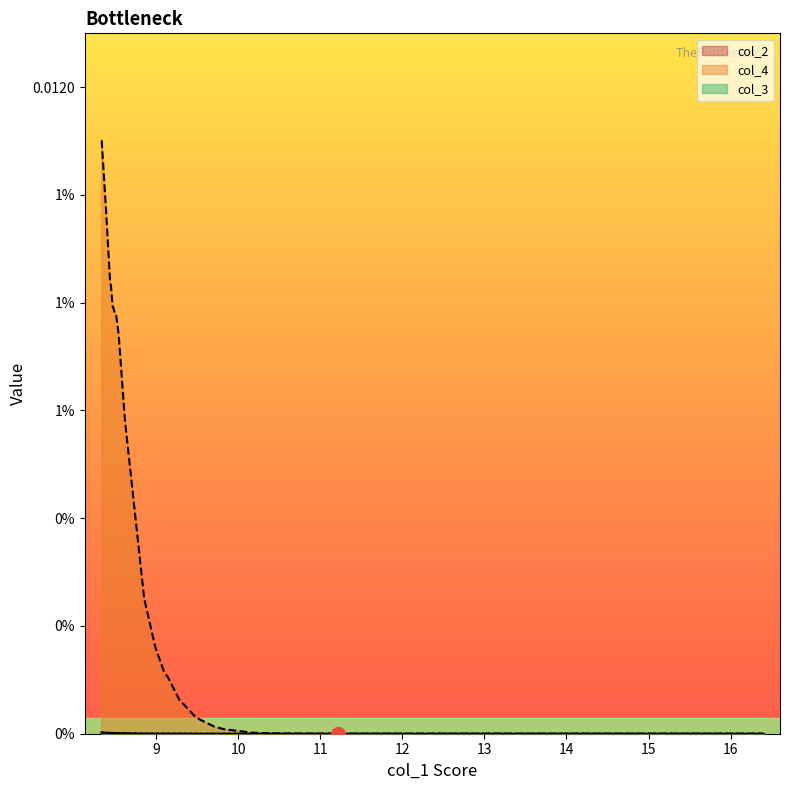

Which series has the largest total across all categories?

col_4